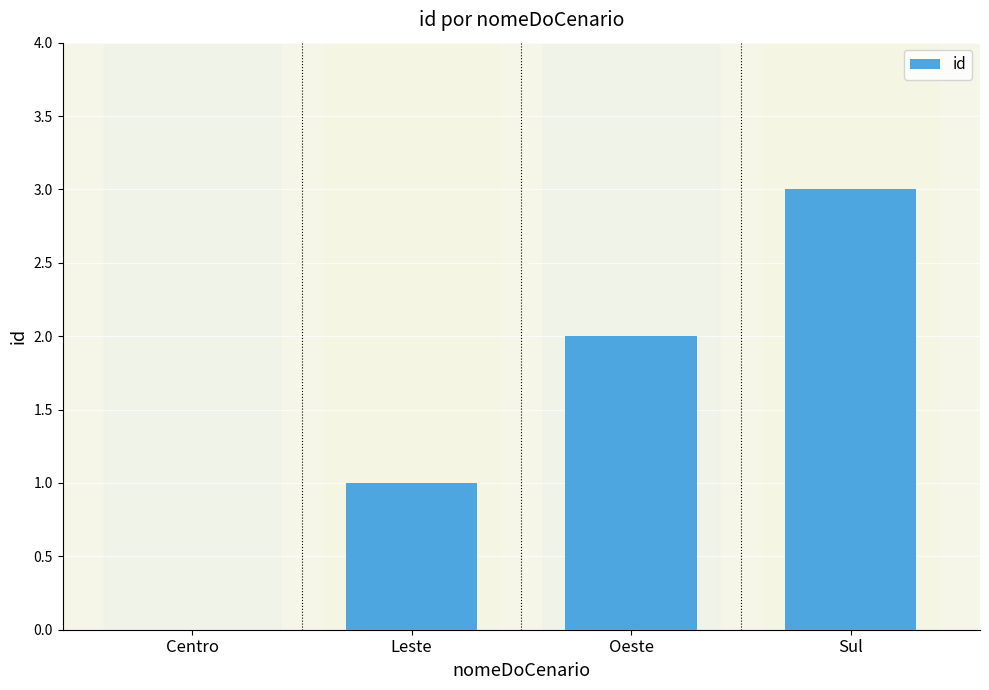

Is it true that the value at Sul is 1?

False